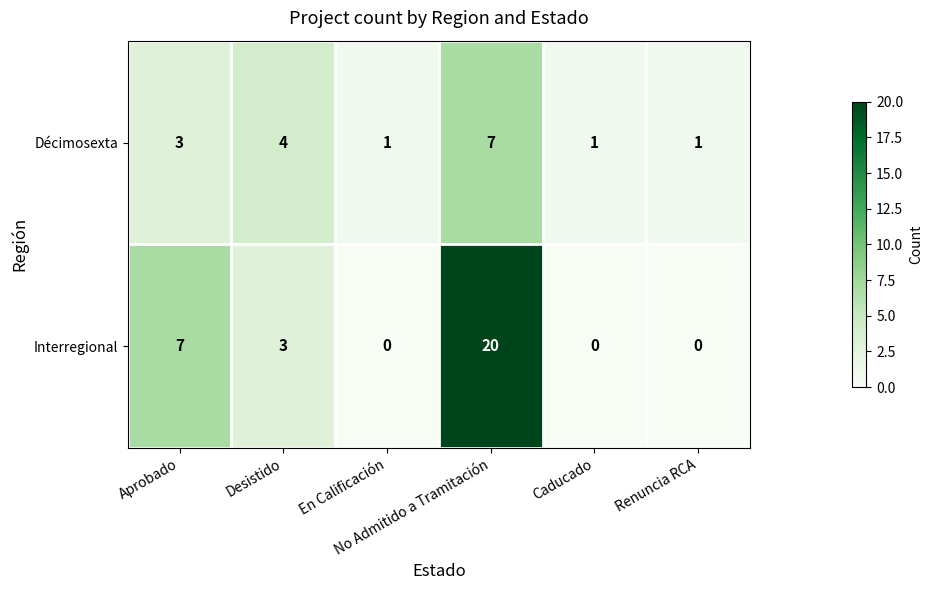

What is the sum of all Interregional values?

30